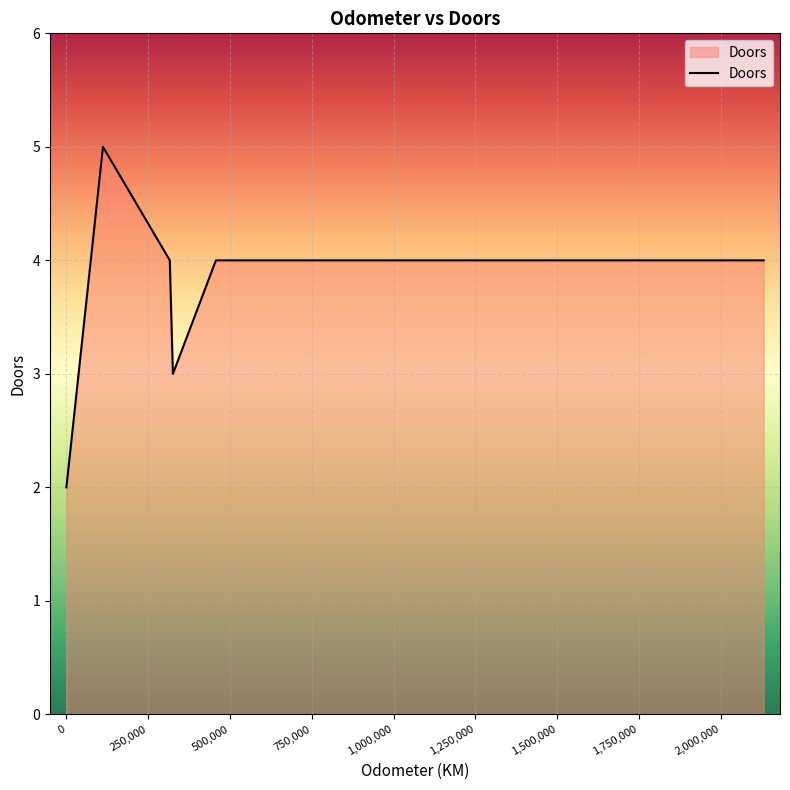

How many points are higher than both their immediate neighbors (excluding endpoints)?

1